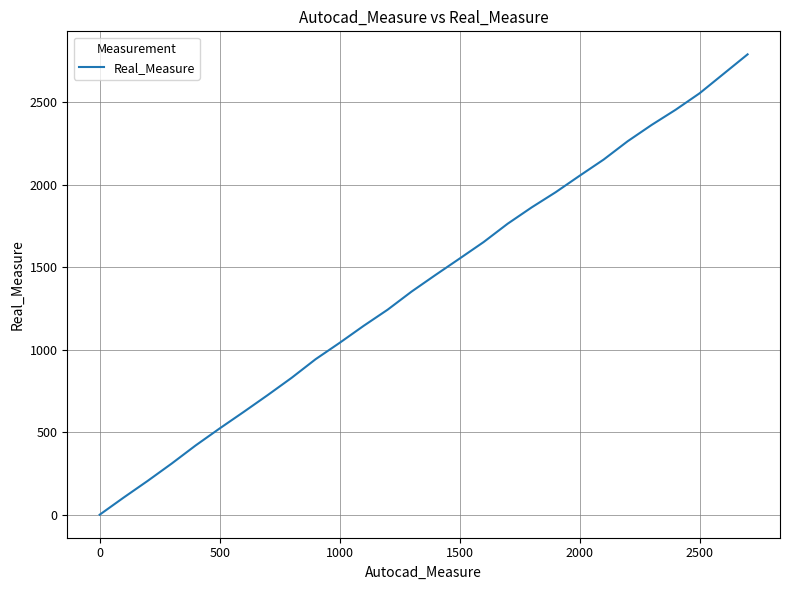

What is the greatest value displayed?

2791